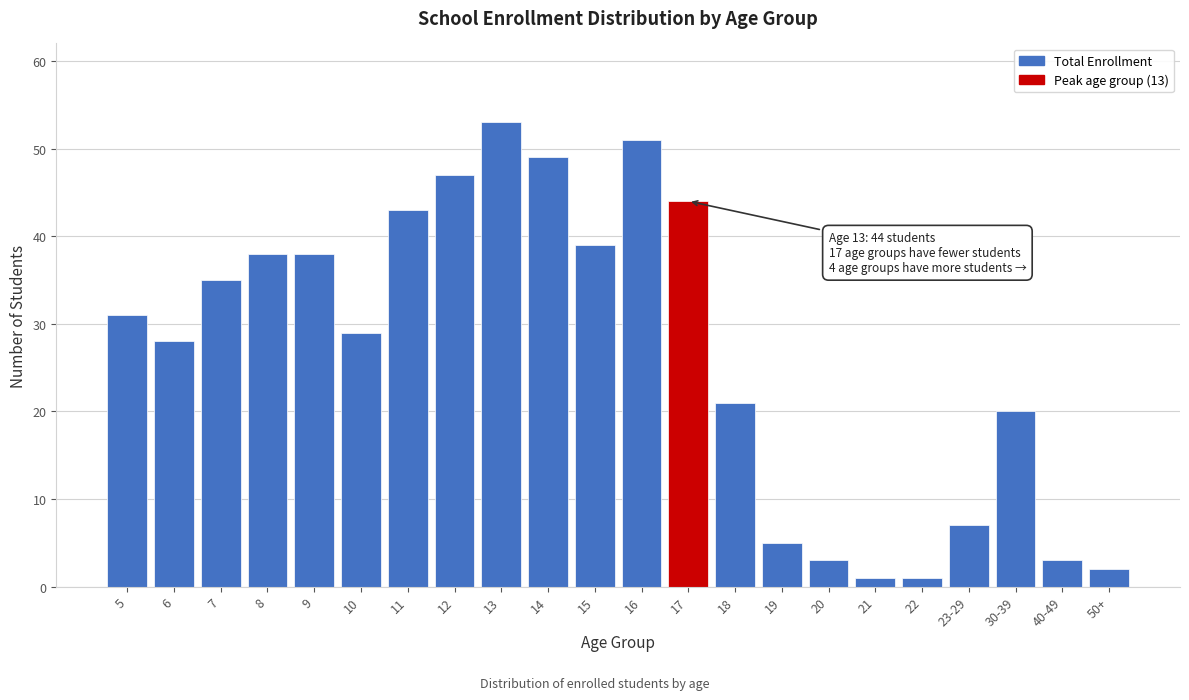

Reading right to left, what are all the values shown in this chart?

2	3	20	7	1	1	3	5	21	44	51	39	49	53	47	43	29	38	38	35	28	31